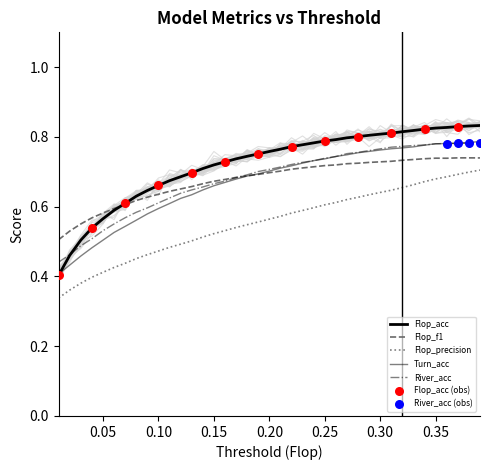

Which series contains the highest Y value?

Flop_acc